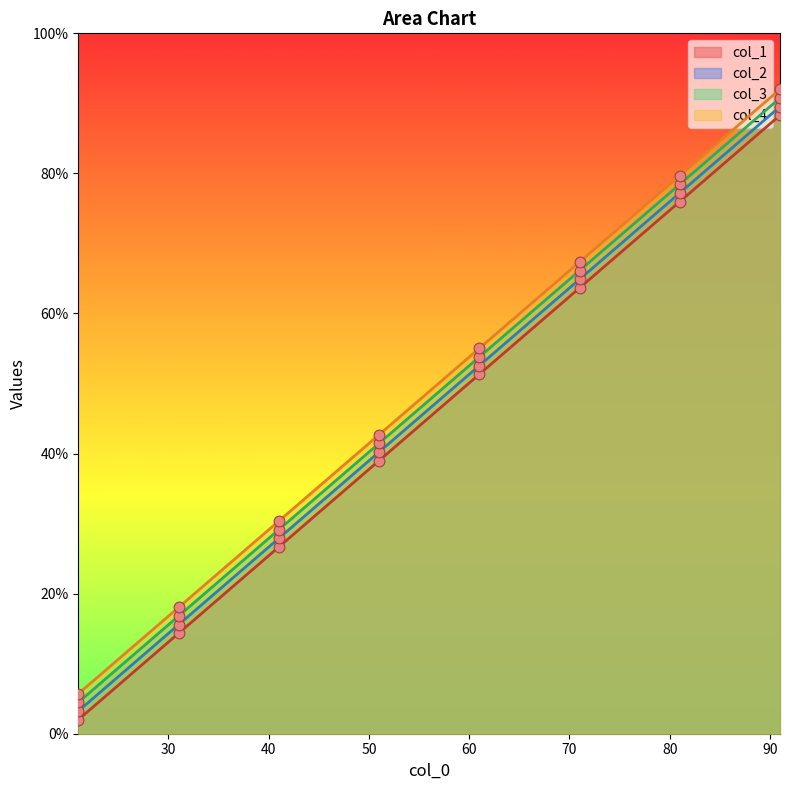

What are all the series names shown in the legend?

col_1, col_2, col_3, col_4